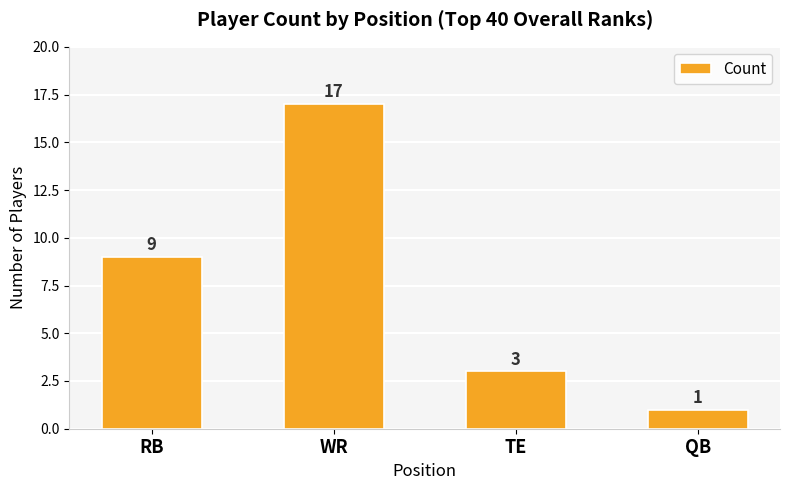

List the labels in order of value, smallest first.

QB, TE, RB, WR